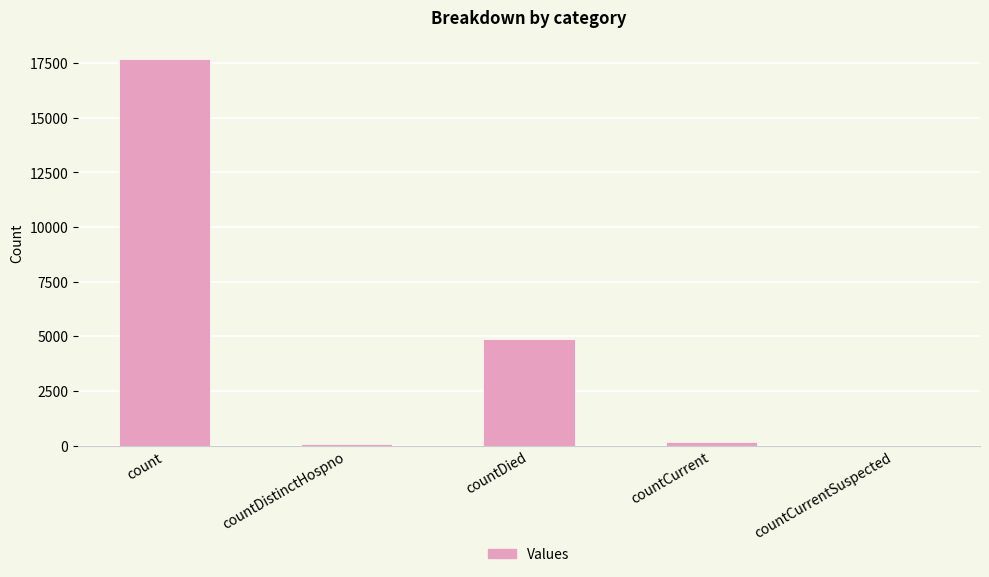

Where is the data nearest to the value 8835?

countDied